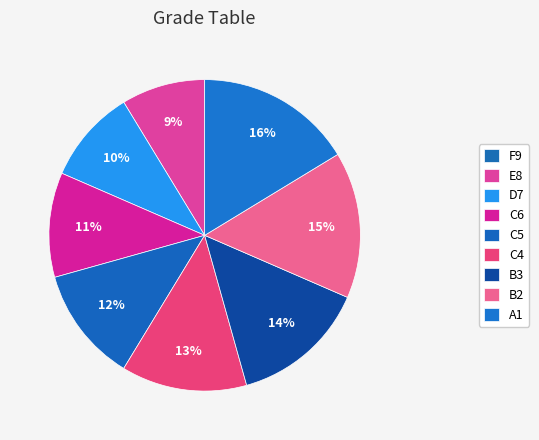

Combined, do B2 and C4 account for over 50%?

No